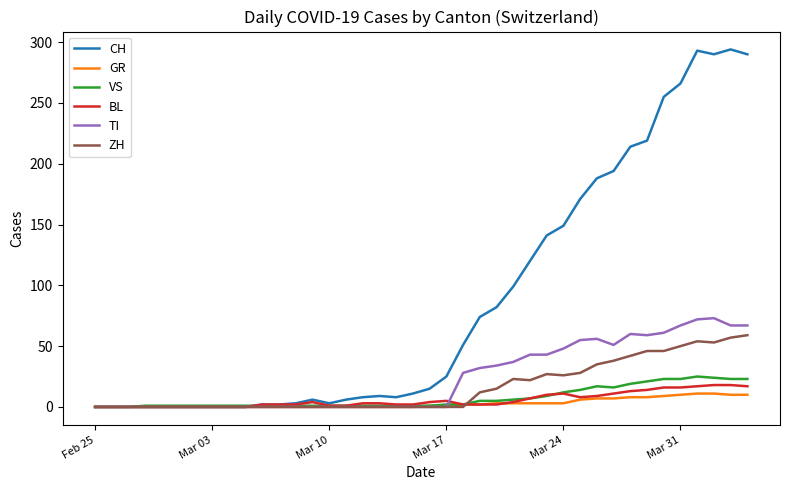

What is the greatest value displayed?

294